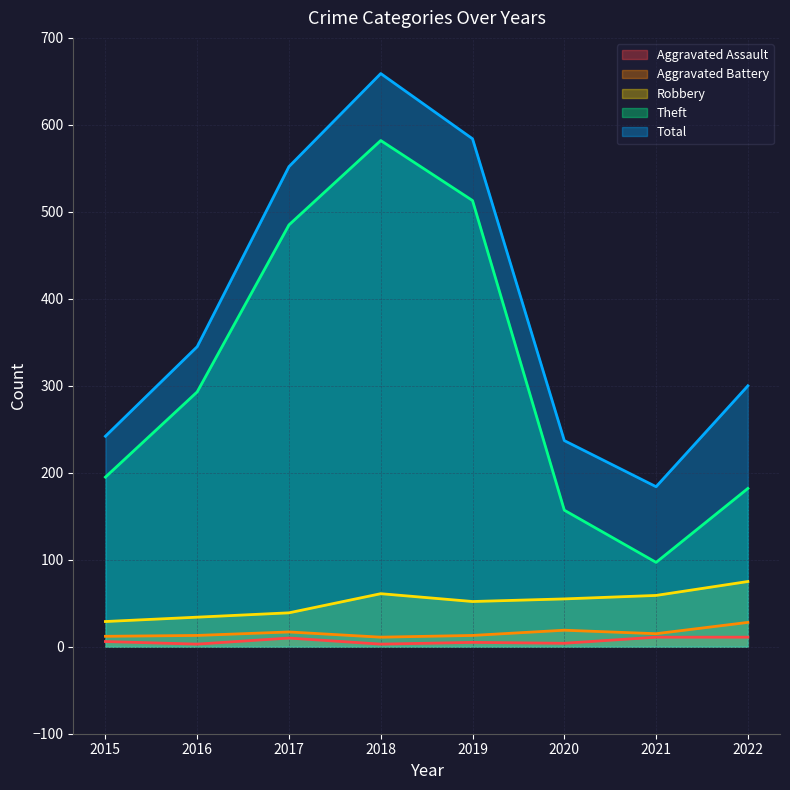

What are all the series names shown in the legend?

Aggravated Assault, Aggravated Battery, Robbery, Theft, Total